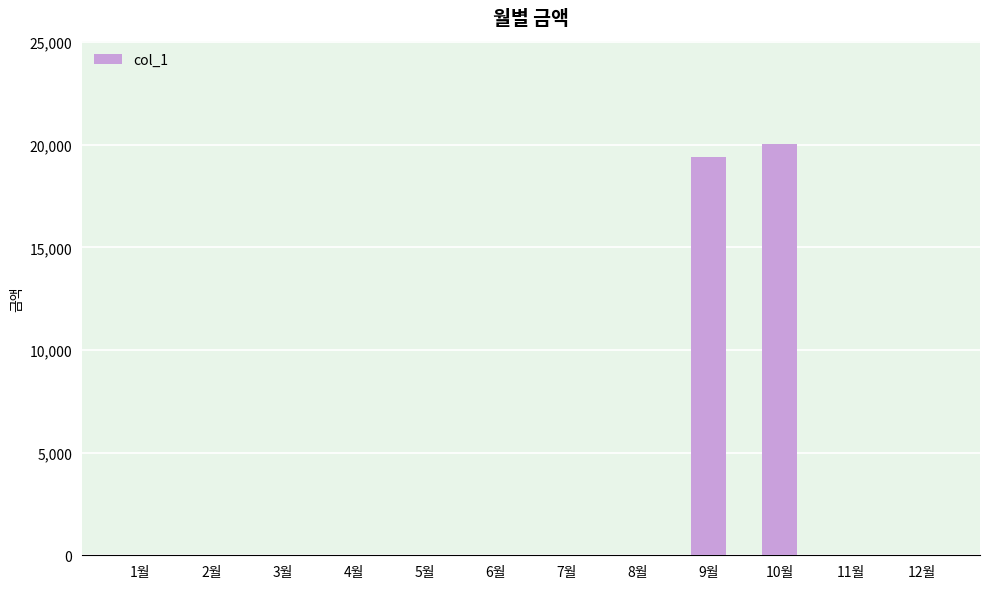

Reading left to right, what are all the values shown in this chart?

0	0	0	0	0	0	0	0	19410	20060	0	0